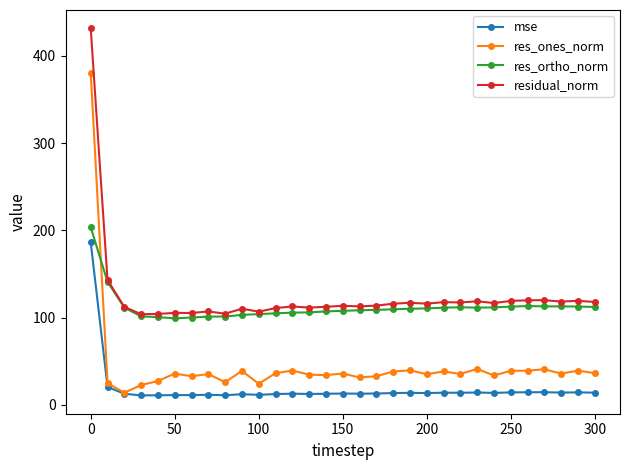

True or false: mse and res_ortho_norm intersect in this chart.

False